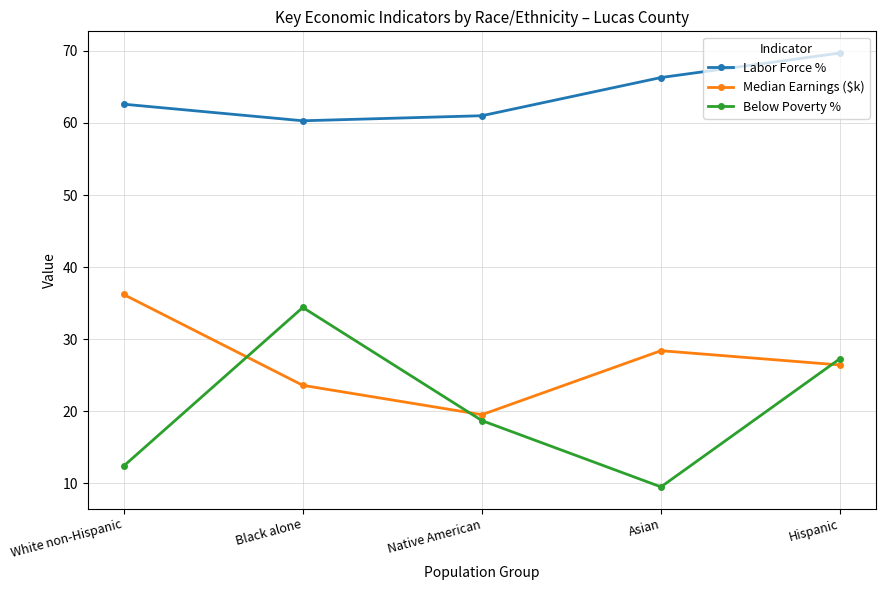

Does the chart have visible grid lines?

Yes